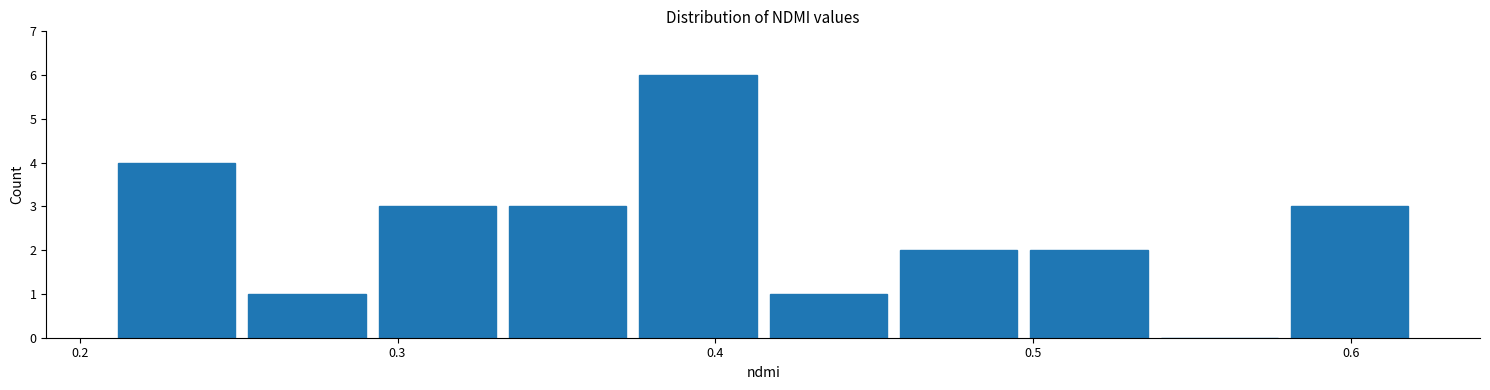

Which range on the x-axis has the tallest bar?

0.374 to 0.415